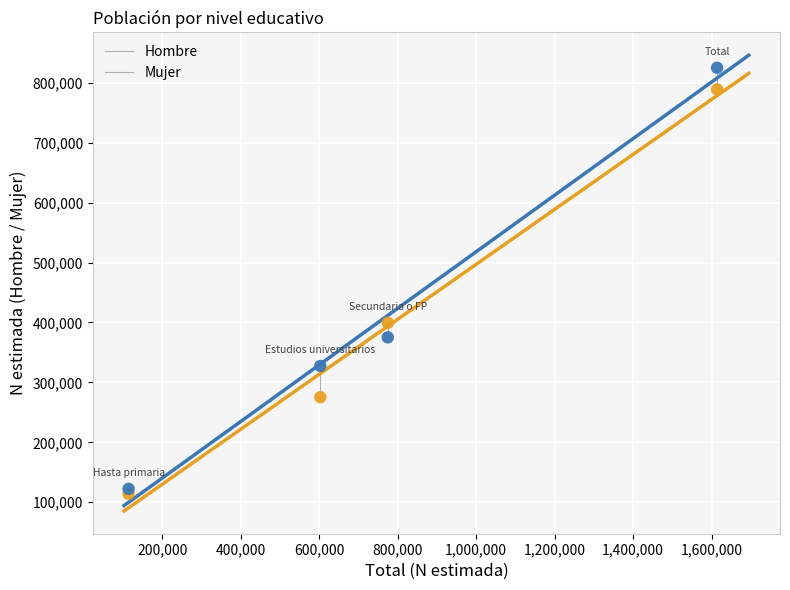

In the Hombre series, what Y value is closest to 451572?

399494